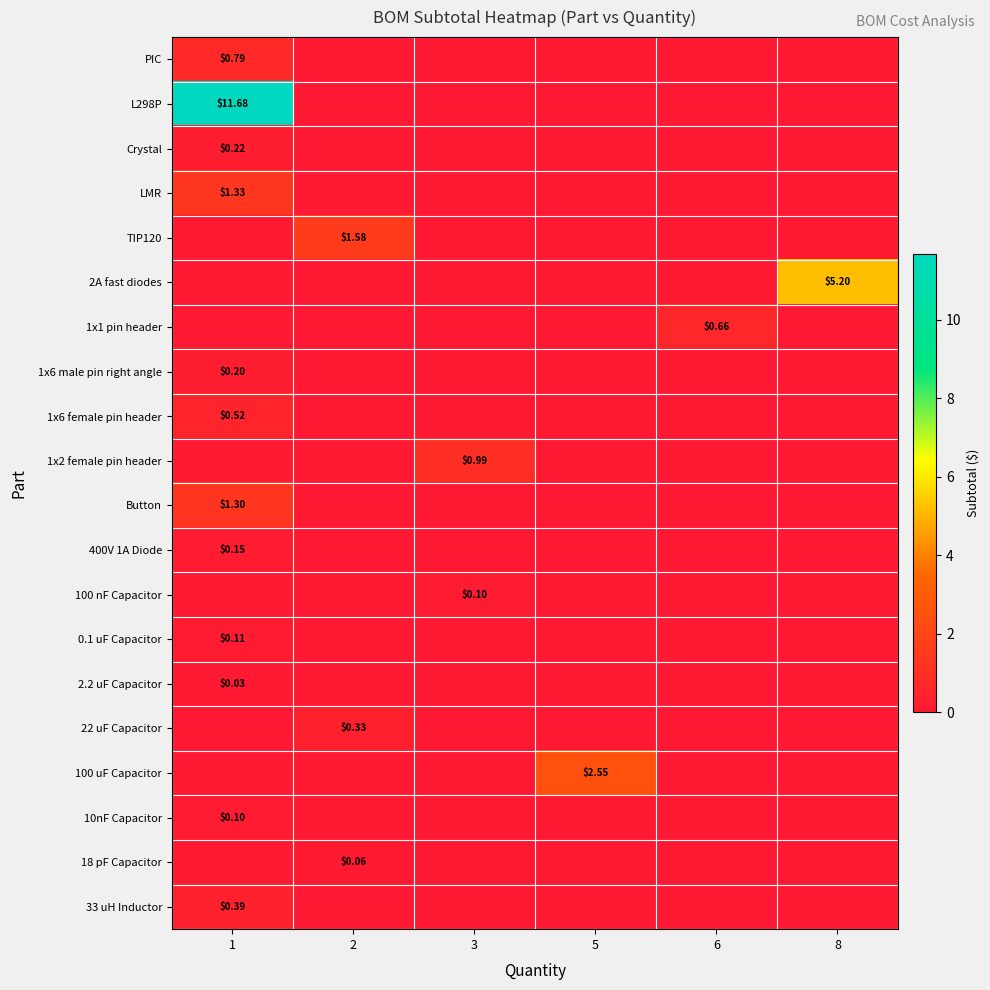

Count the row_4 values in the range 0 to 1.

5